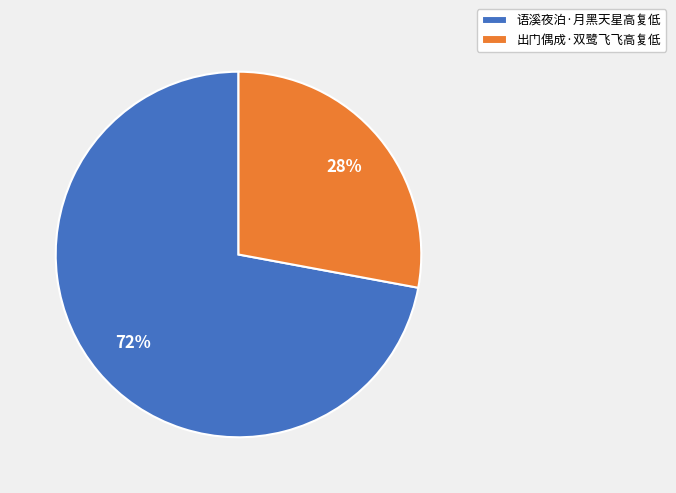

Combined, do 出门偶成·双鹭飞飞高复低 and 语溪夜泊·月黑天星高复低 account for over 50%?

Yes